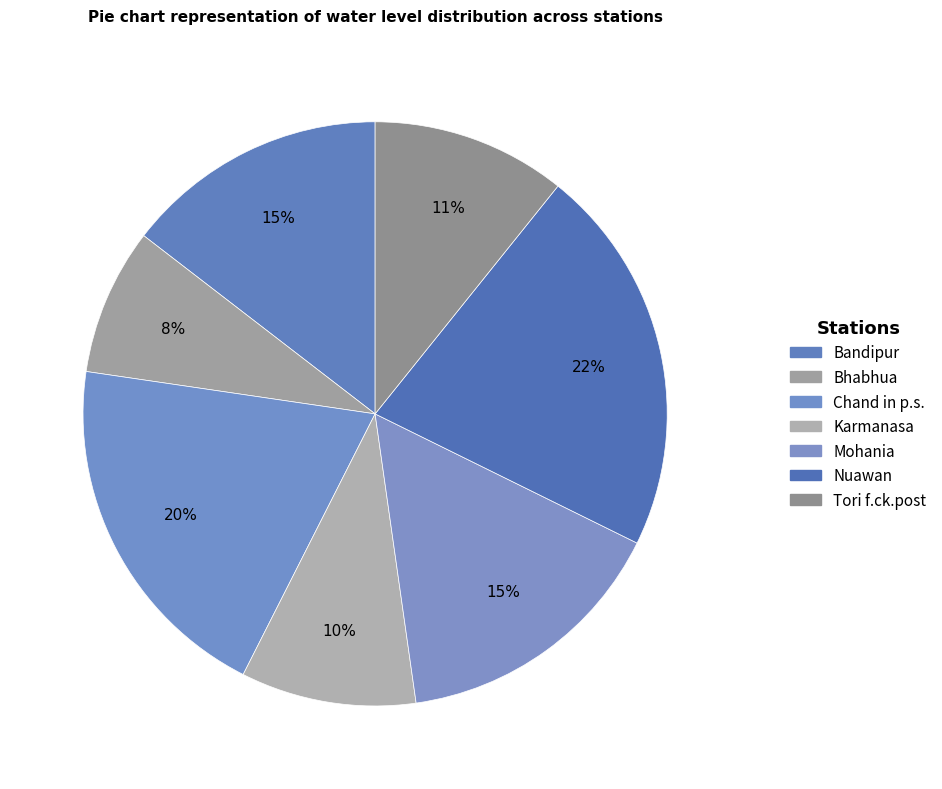

How many segments does this pie chart have?

7